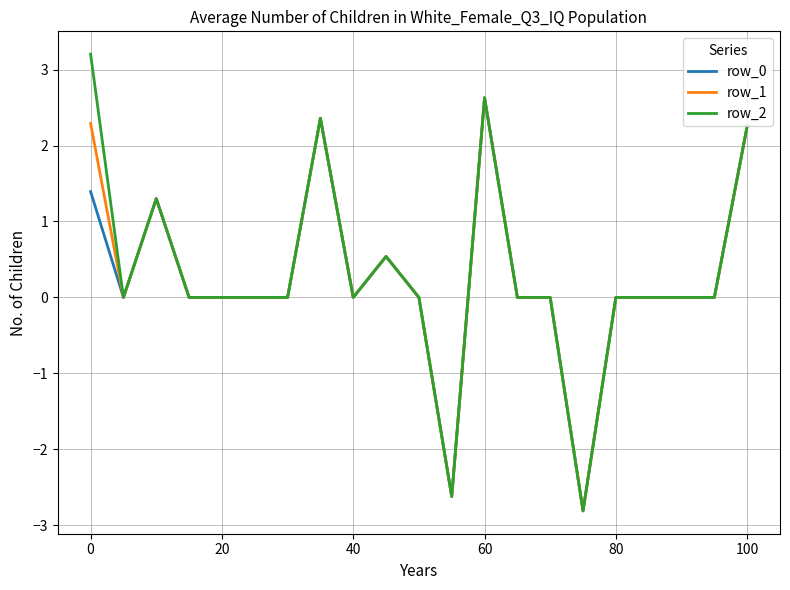

What are all the series names shown in the legend?

row_0, row_1, row_2